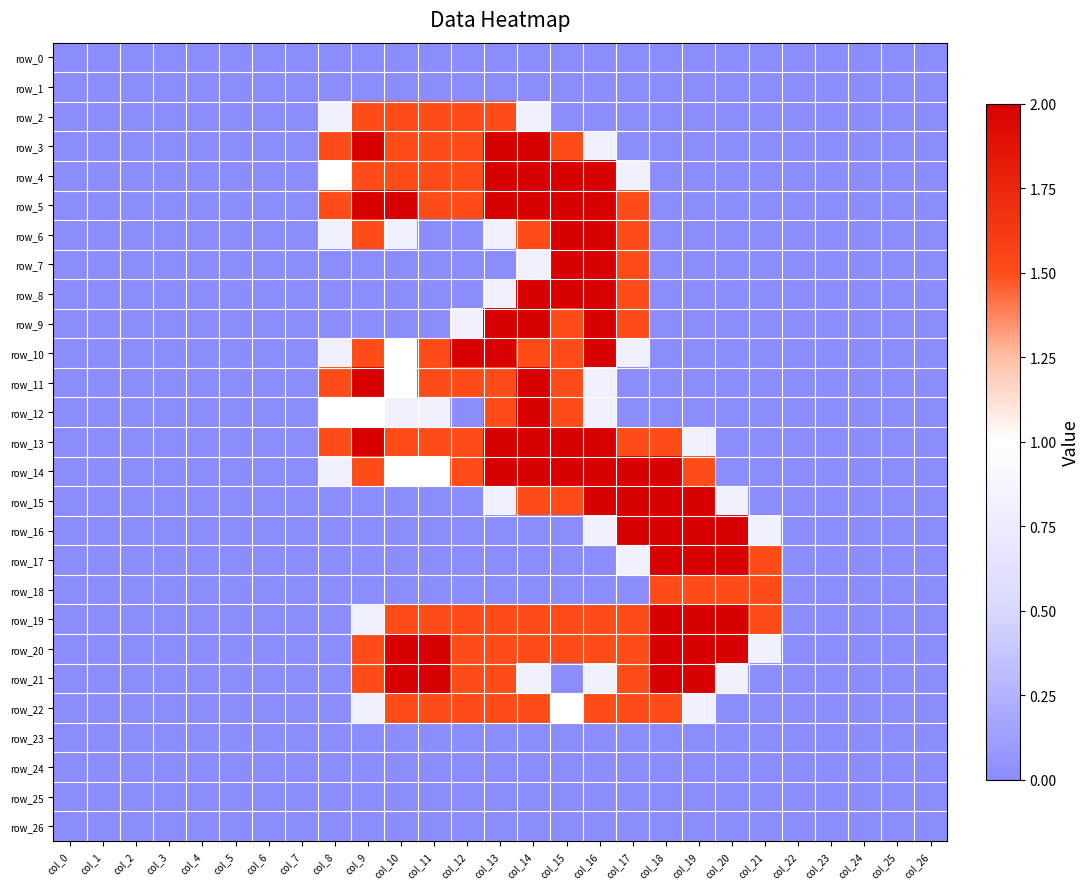

The row_4 series shows 0.0 at col_6. True or false?

True